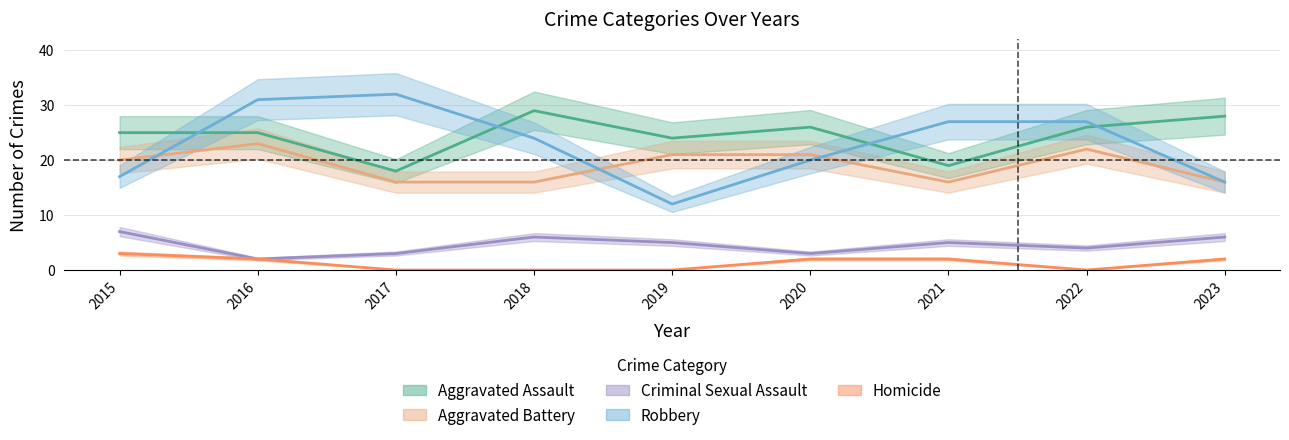

Is the value of Robbery at 2023 greater than the value of Criminal Sexual Assault at 2020?

Yes